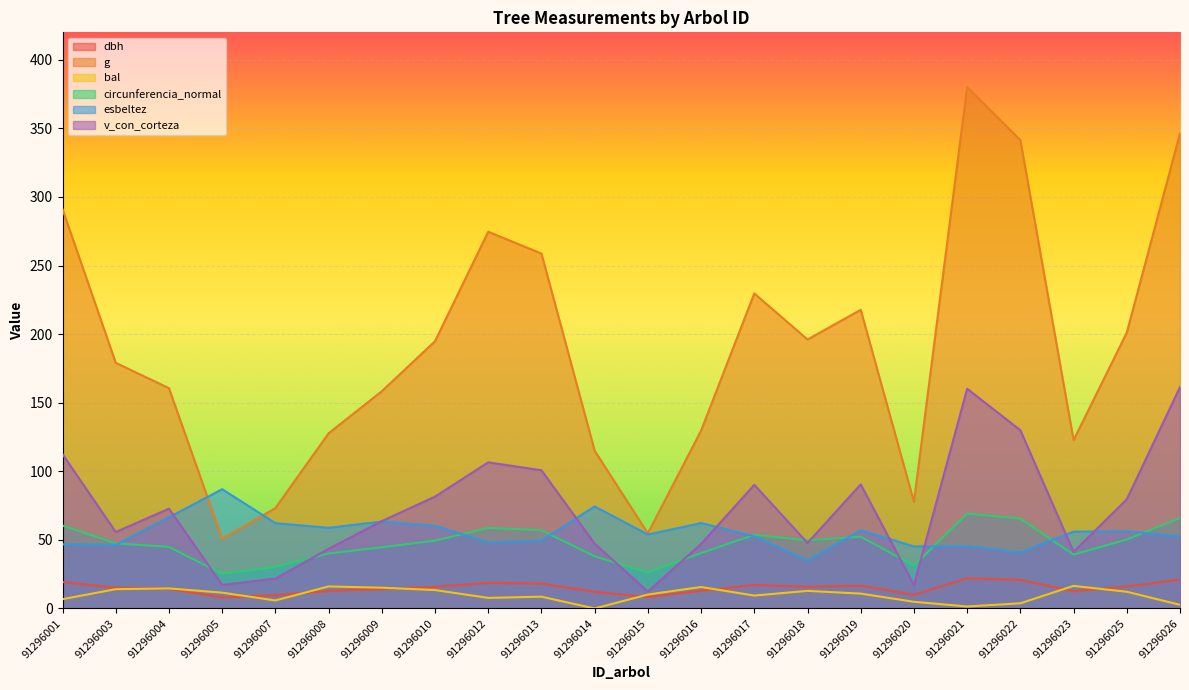

Which has a higher value, 91296004 or 91296017?

91296017